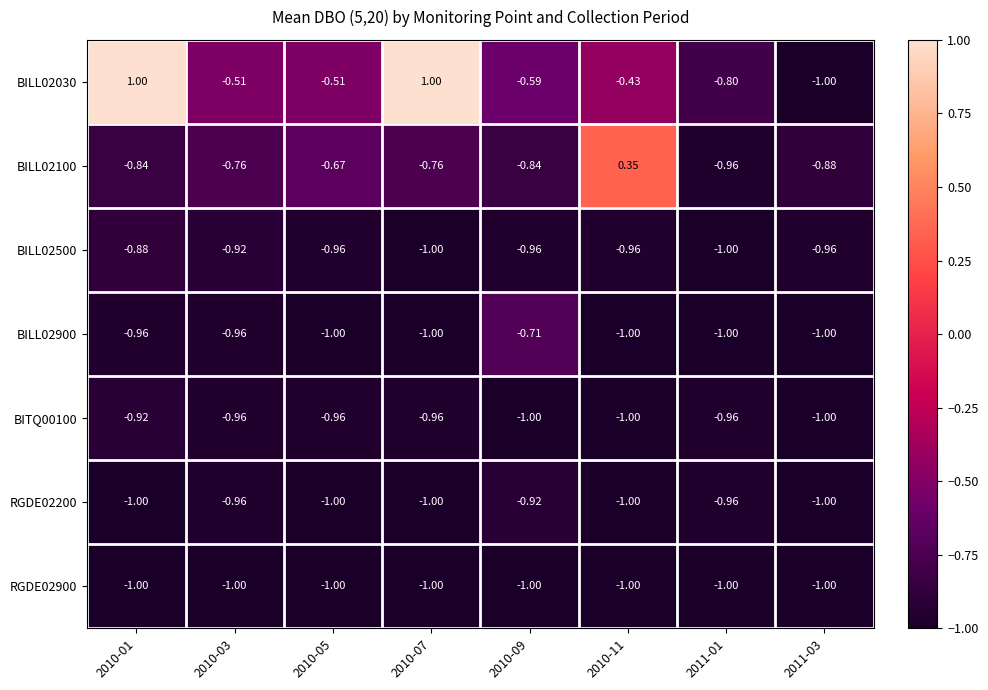

Is the value of RGDE02900 at 2011-01 greater than the value of BILL02500 at 2011-03?

No